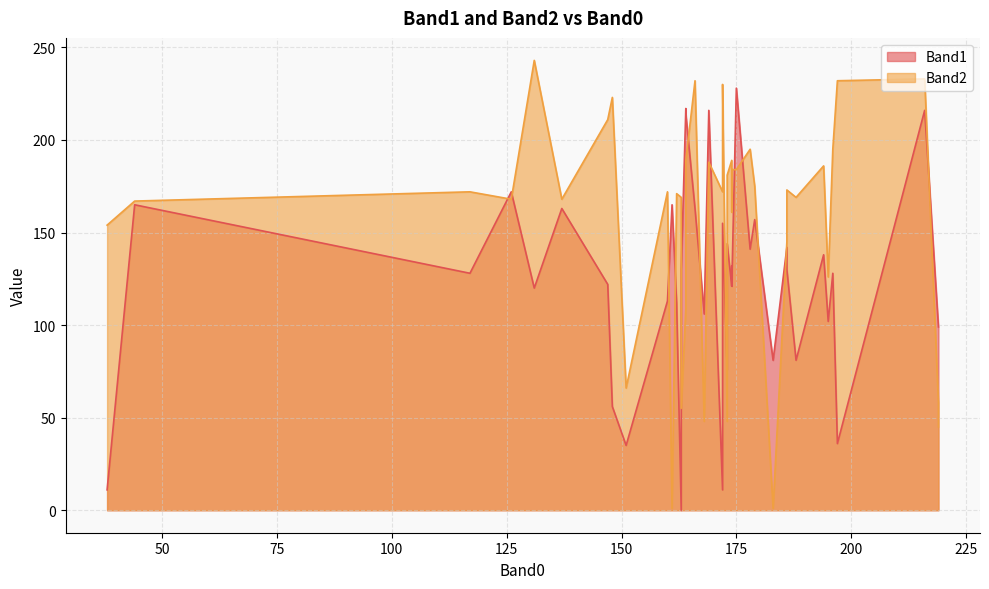

At 186, list the series in order from largest to smallest.

Band2, Band1